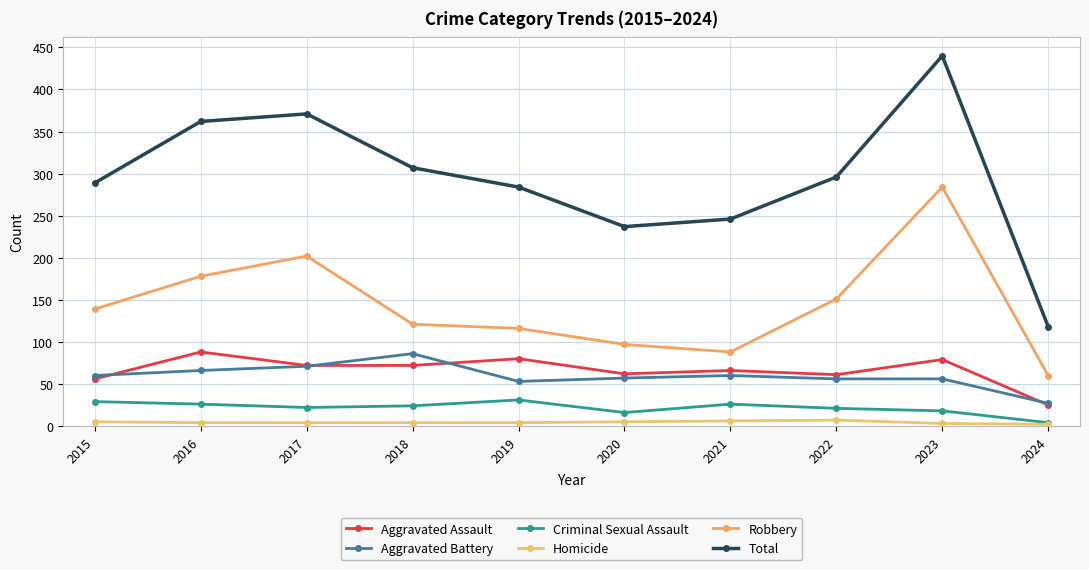

What is the difference between the maximum and minimum values in the Aggravated Assault series?

63